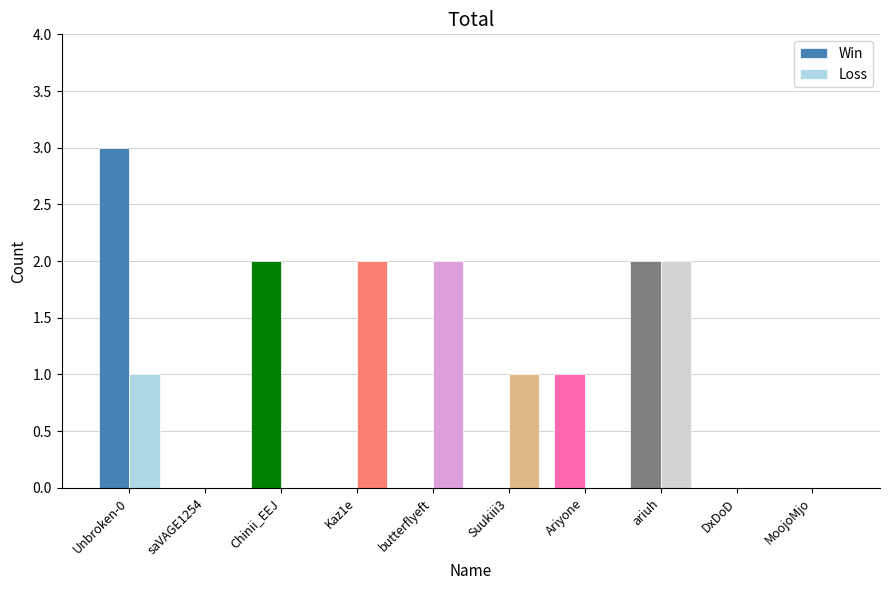

How many categories are shown in the chart?

10